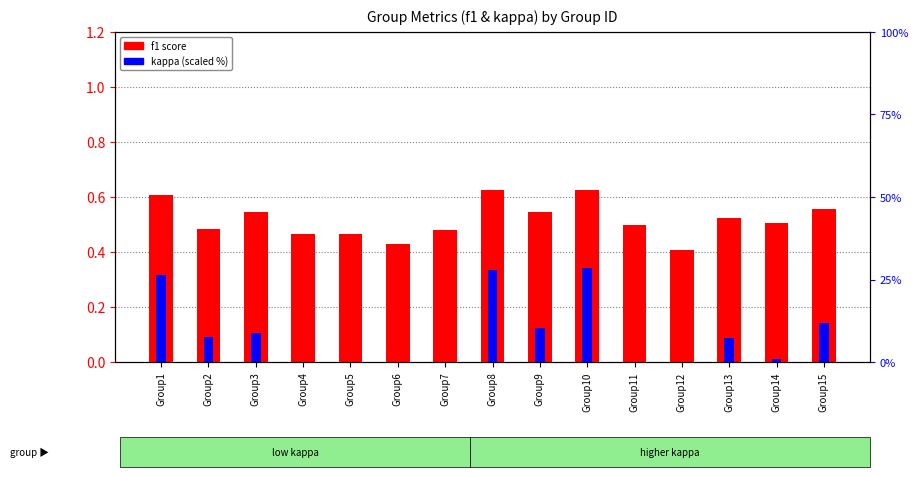

What is the maximum value for kappa (scaled %)?

28.6